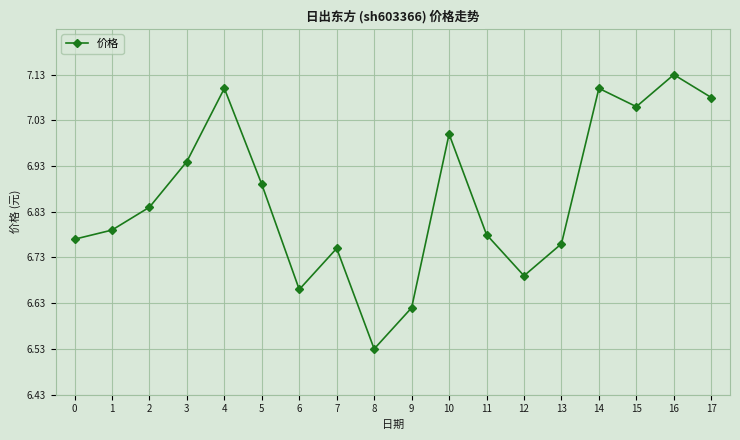

How many lines are shown in the chart?

1